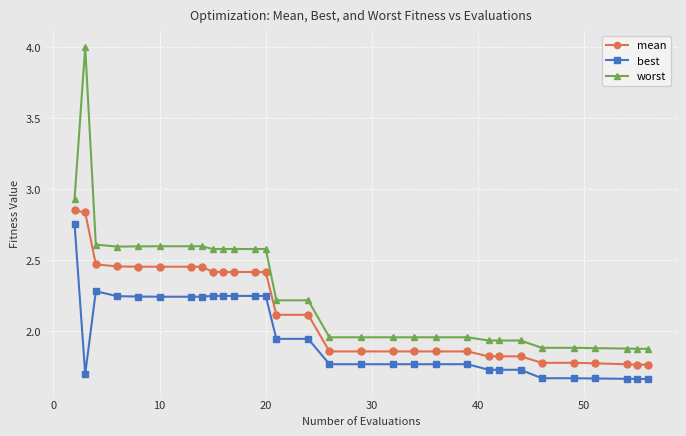

At how many categories does at least one series exceed 3?

1